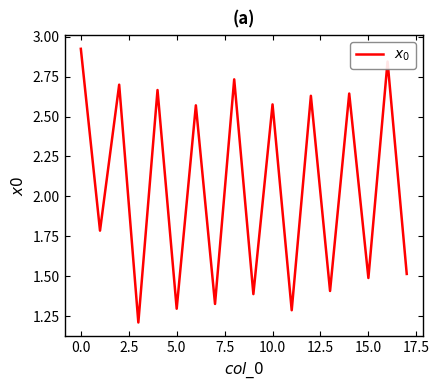

Count the values in the range 1 to 2.

9